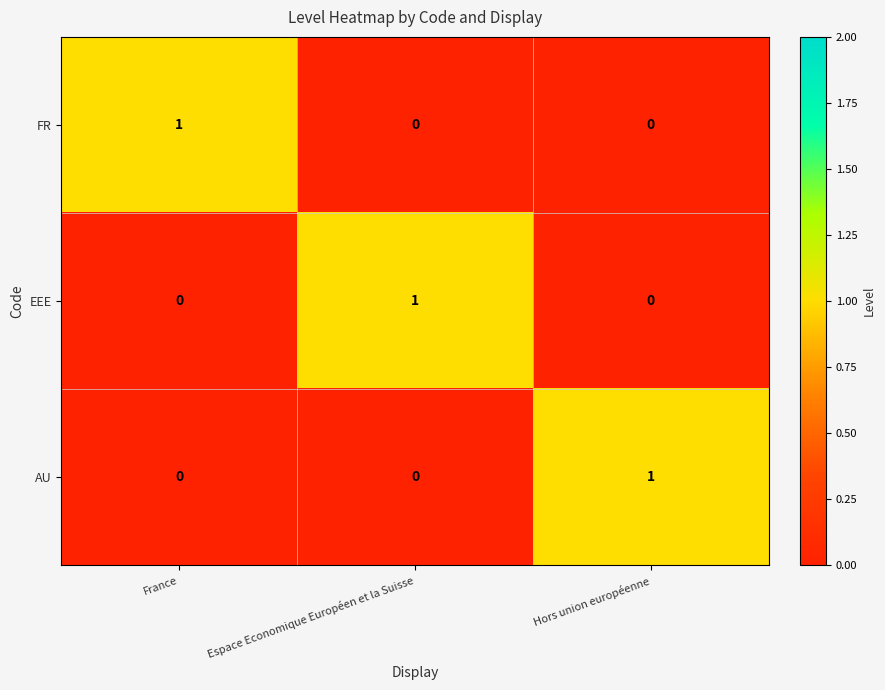

At how many categories does at least one series exceed 0?

3